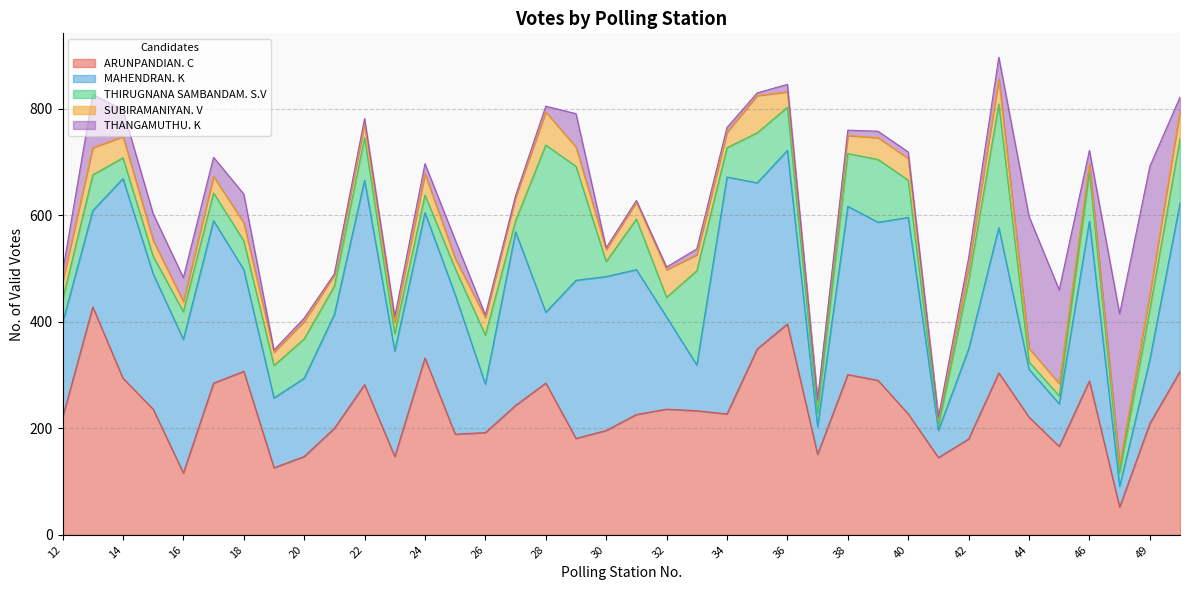

How many intersections are there between THIRUGNANA SAMBANDAM. S.V and THANGAMUTHU. K?

6